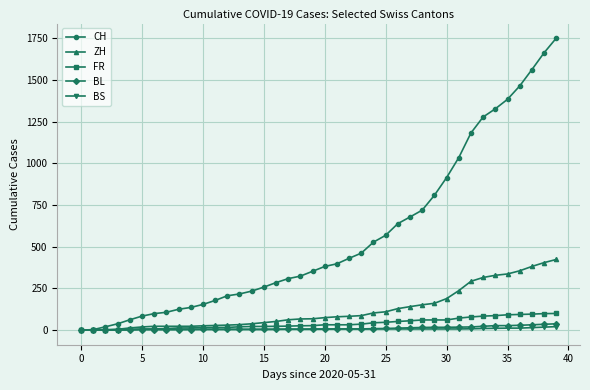

Which series has the widest spread of values?

CH